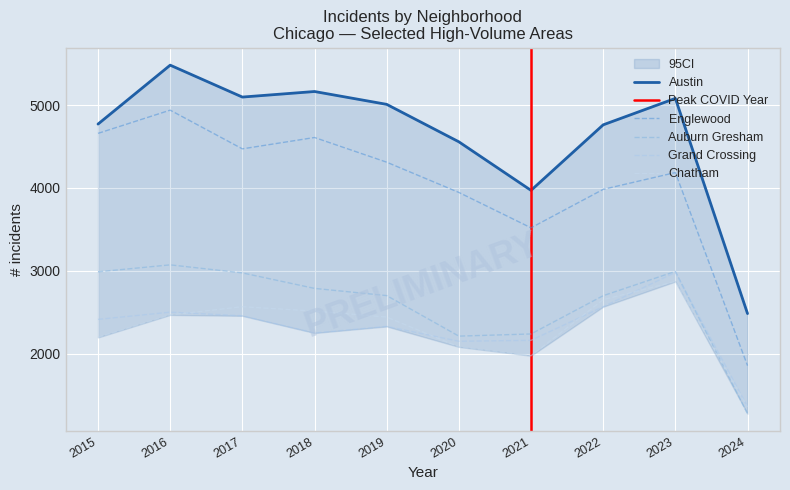

How many interior local valleys does the Chatham series have?

1